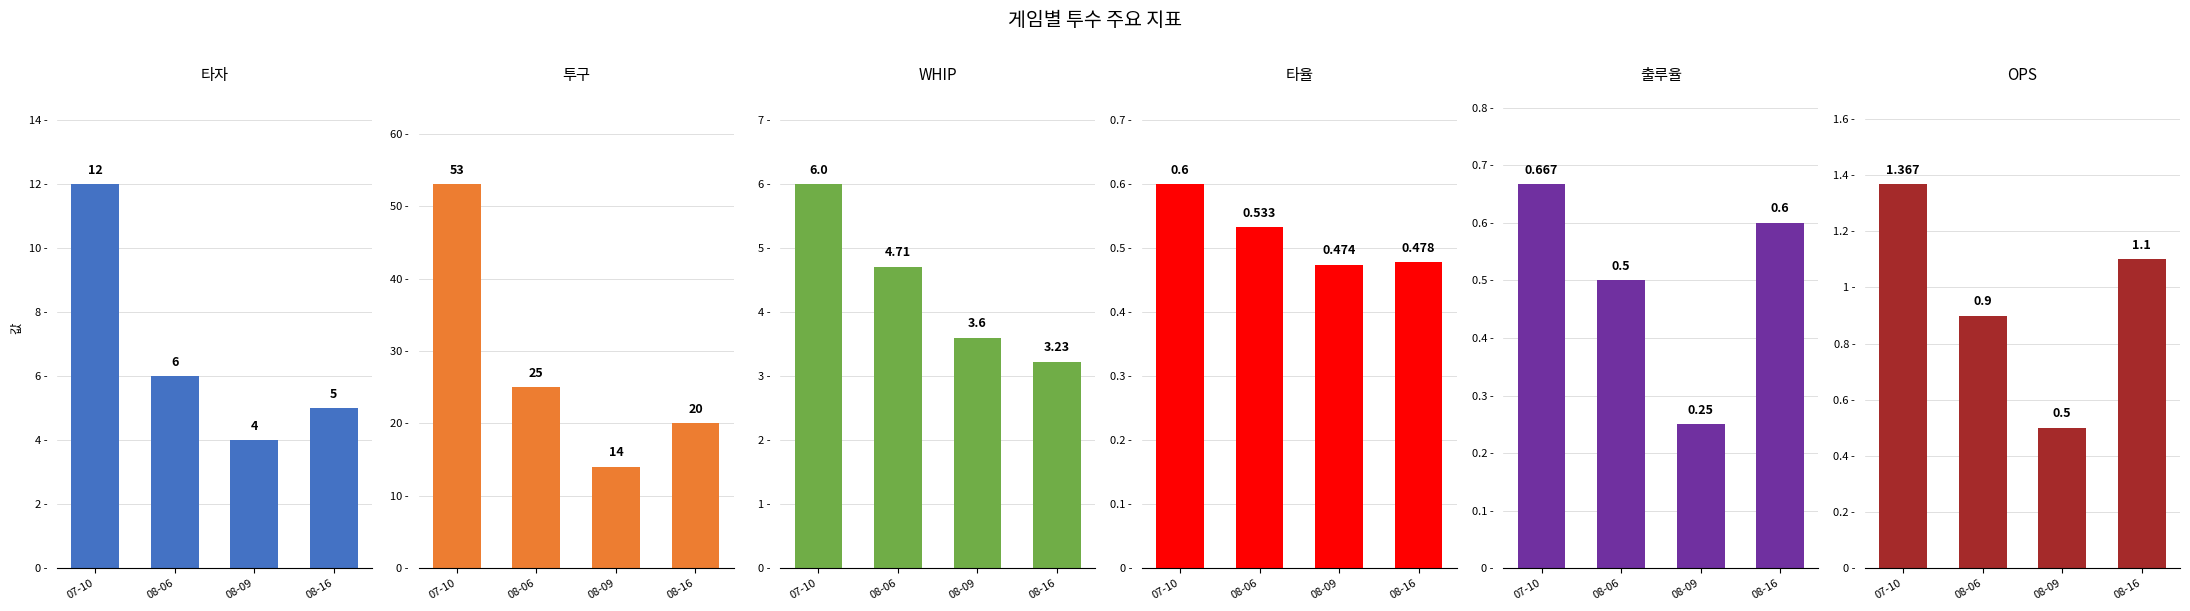

What is the minimum value shown in the chart?

0.2